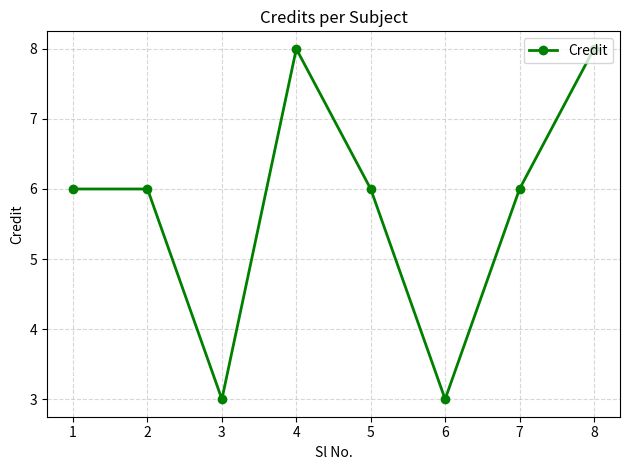

The chart shows a value of 2 at 3. True or false?

False